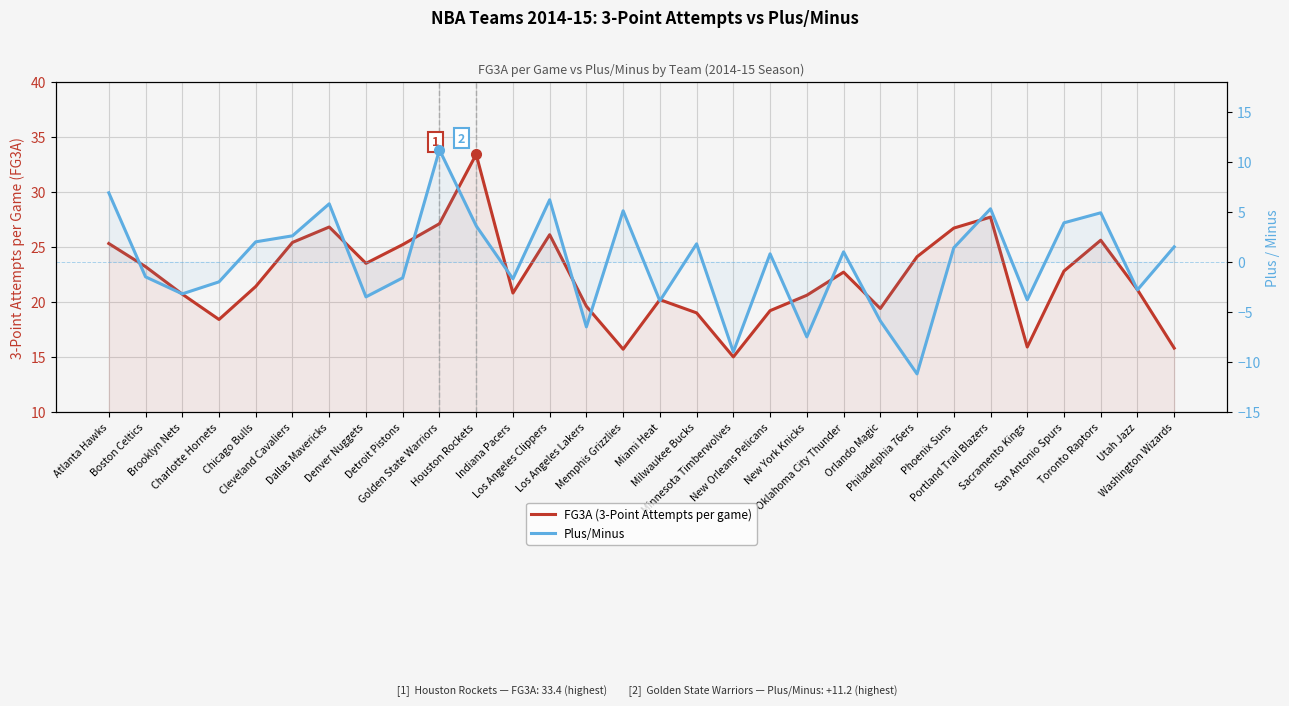

Which category has the lowest value in the Plus/Minus series?

Philadelphia 76ers